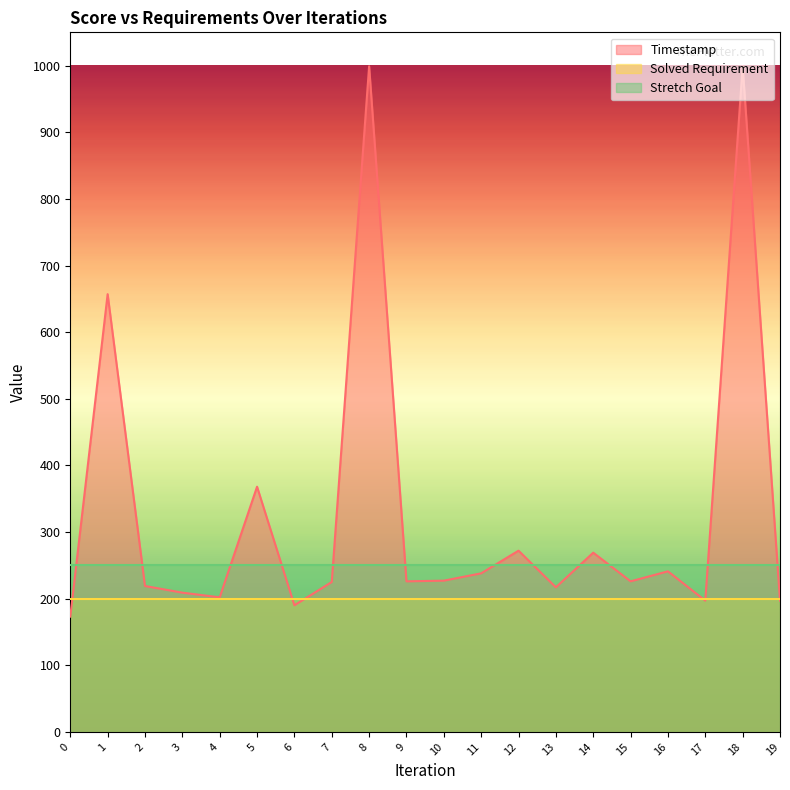

Rank the series by their average value, from highest to lowest.

Timestamp, Stretch Goal, Solved Requirement